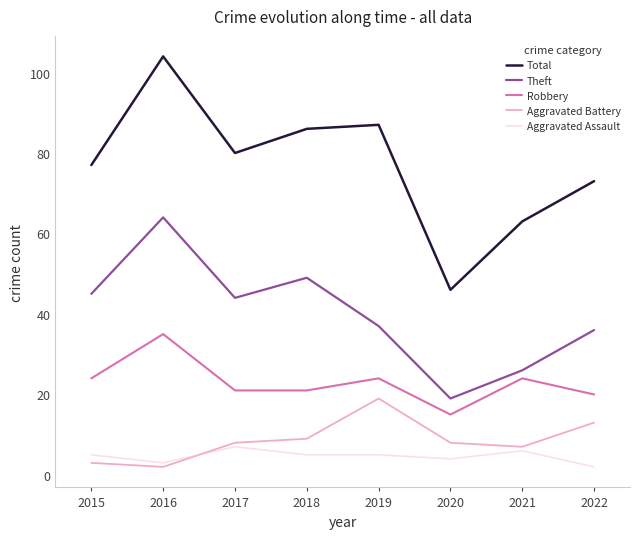

Reading left to right, what are all the values shown in this chart?

Total: 2015=77	2016=104	2017=80	2018=86	2019=87	2020=46	2021=63	2022=73
Theft: 2015=45	2016=64	2017=44	2018=49	2019=37	2020=19	2021=26	2022=36
Robbery: 2015=24	2016=35	2017=21	2018=21	2019=24	2020=15	2021=24	2022=20
Aggravated Battery: 2015=3	2016=2	2017=8	2018=9	2019=19	2020=8	2021=7	2022=13
Aggravated Assault: 2015=5	2016=3	2017=7	2018=5	2019=5	2020=4	2021=6	2022=2